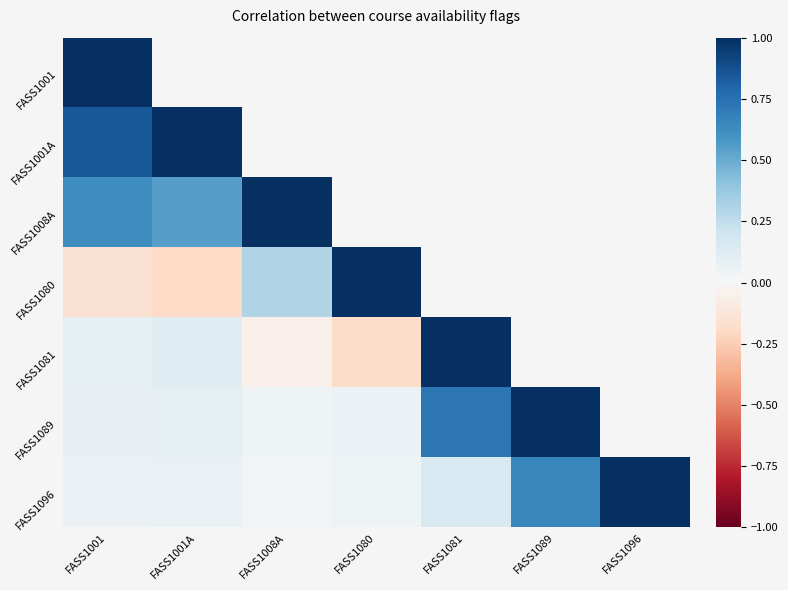

Which label corresponds to the largest value in the chart?

FASS1001